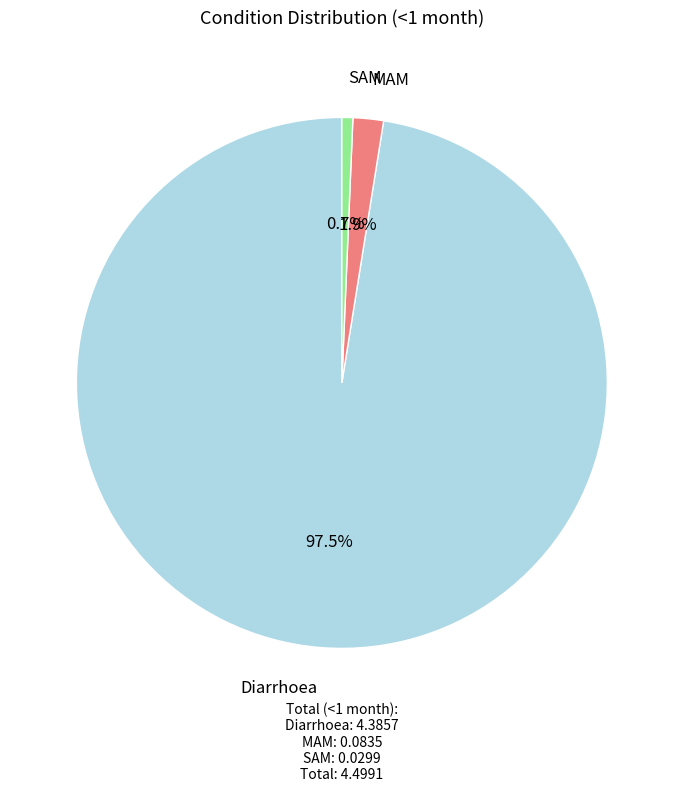

Is there any slice that represents more than half of the pie?

Yes